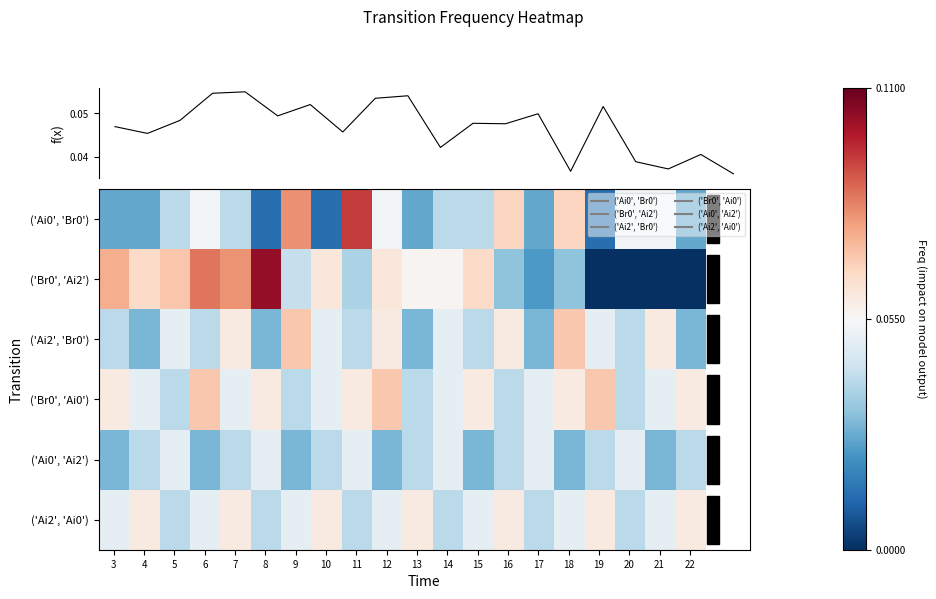

How many f(x) values are between 0 and 1?

20